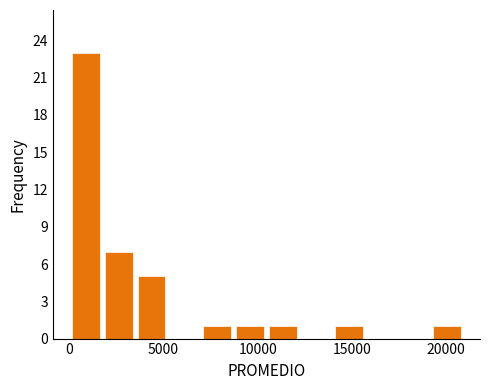

Around what value on the x-axis is the tallest bar? Give the approximate position of its centre, as read against the axis.

1000